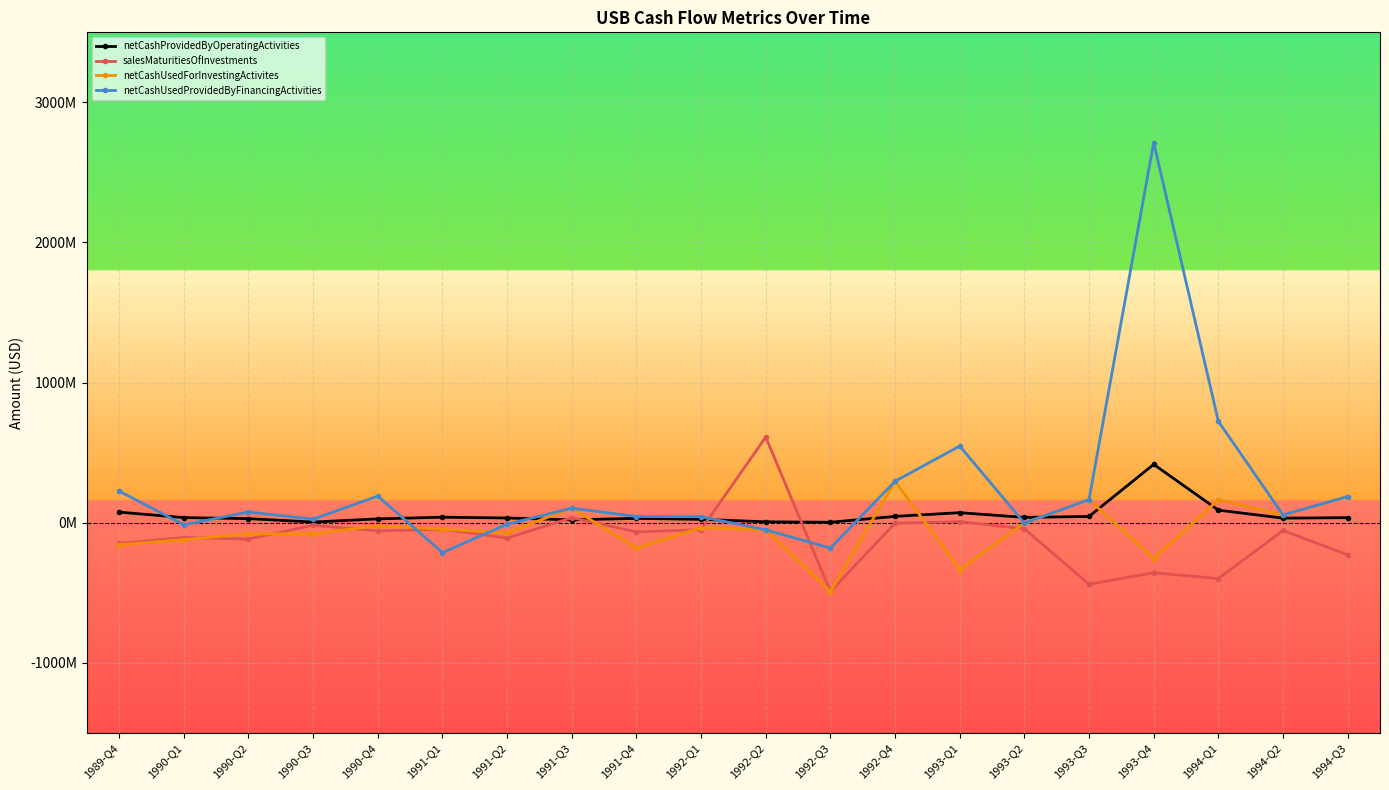

What are all the series names shown in the legend?

netCashProvidedByOperatingActivities, salesMaturitiesOfInvestments, netCashUsedForInvestingActivites, netCashUsedProvidedByFinancingActivities